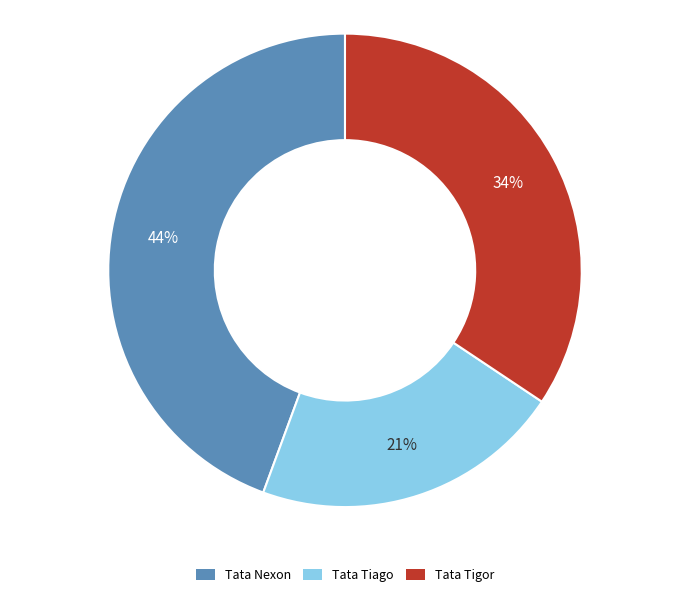

What is the ratio of the value at Tata Tigor to the value at Tata Tiago?

1.6